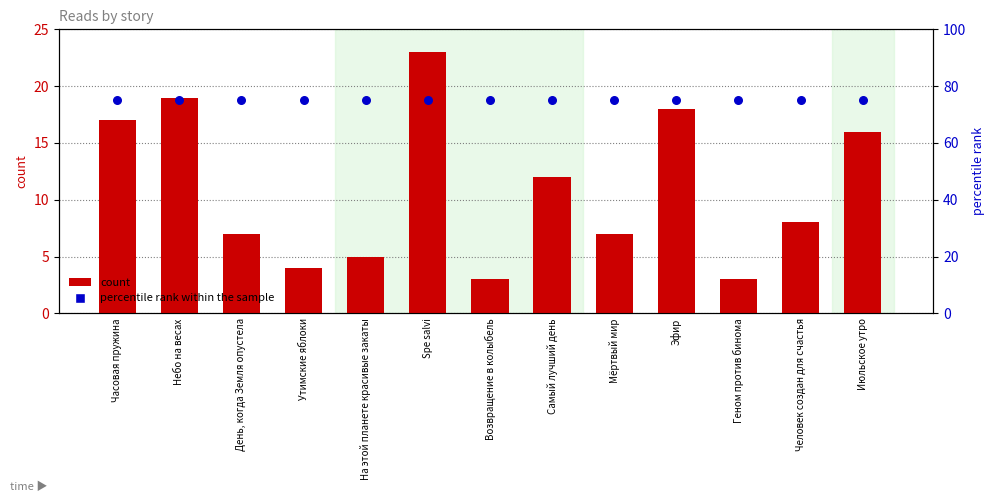

What is the total value across all series at День, когда Земля опустела?

82